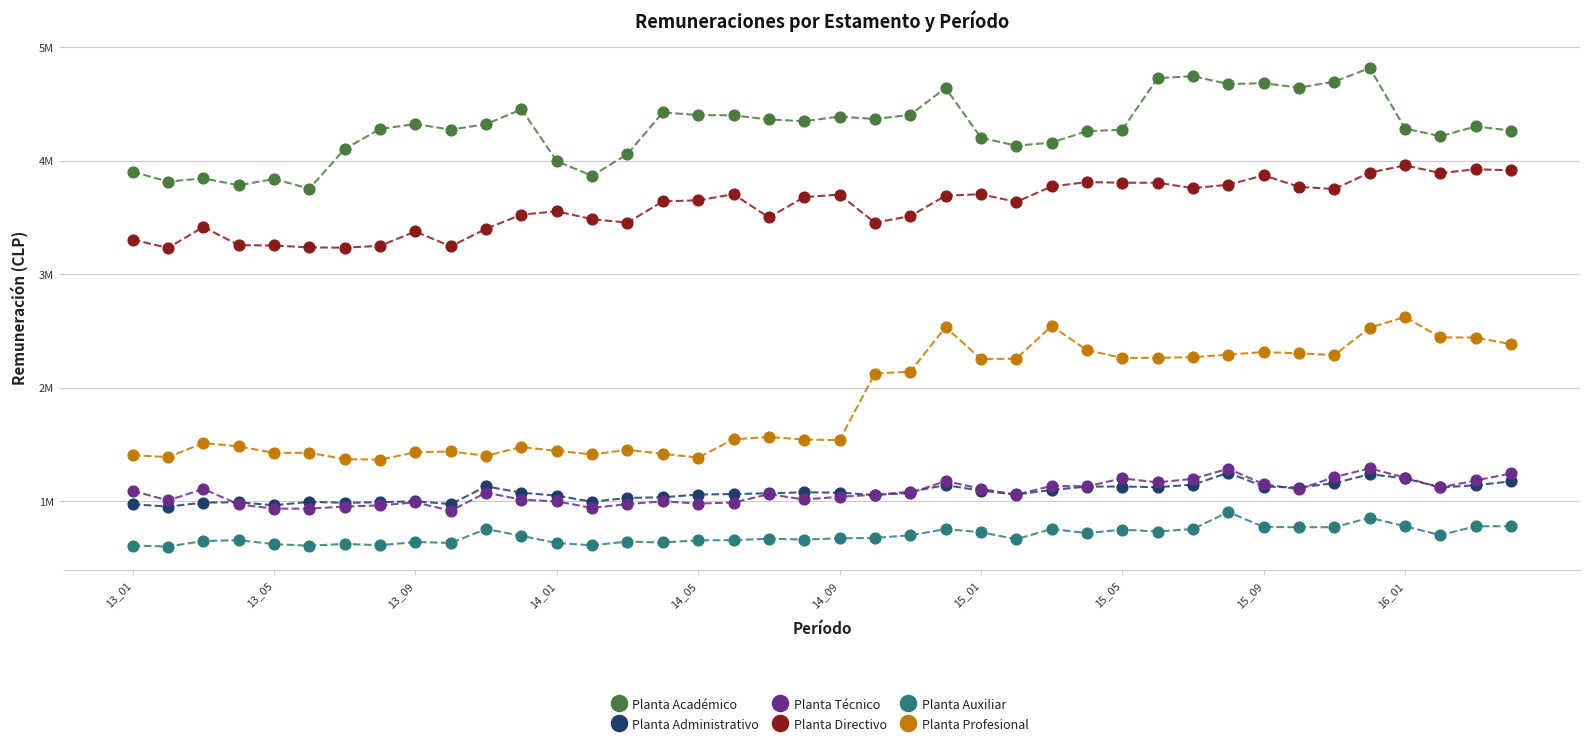

Which series has the largest Y range (max minus min)?

Planta Profesional